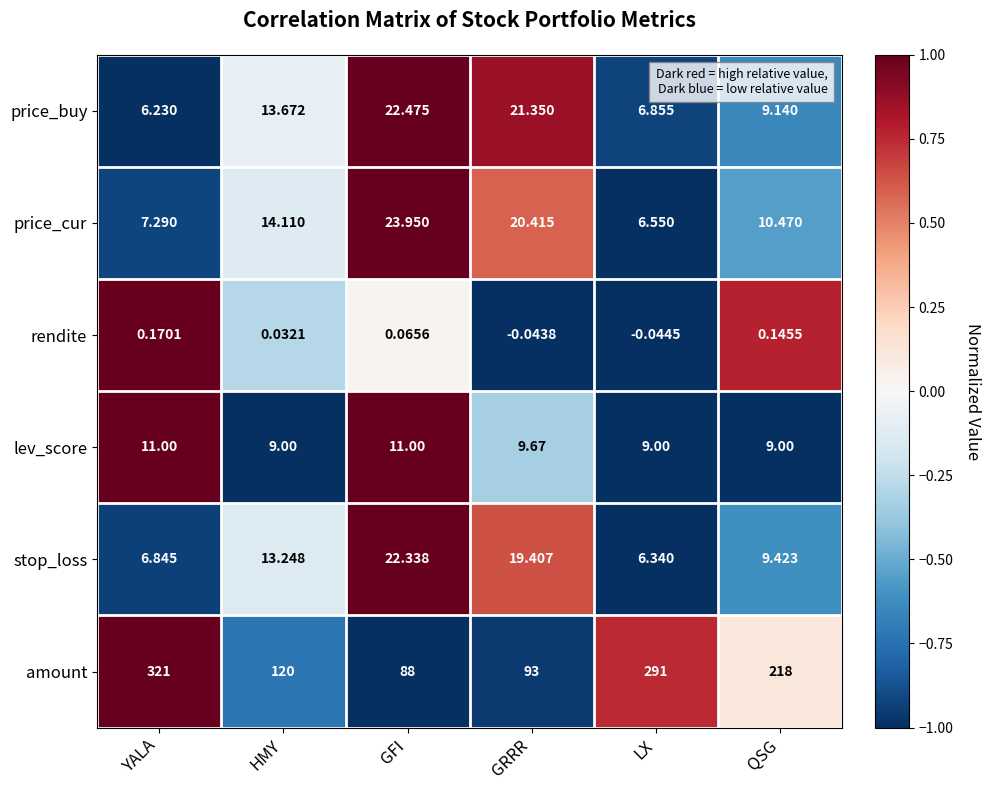

Which series has the largest range (max minus min)?

amount